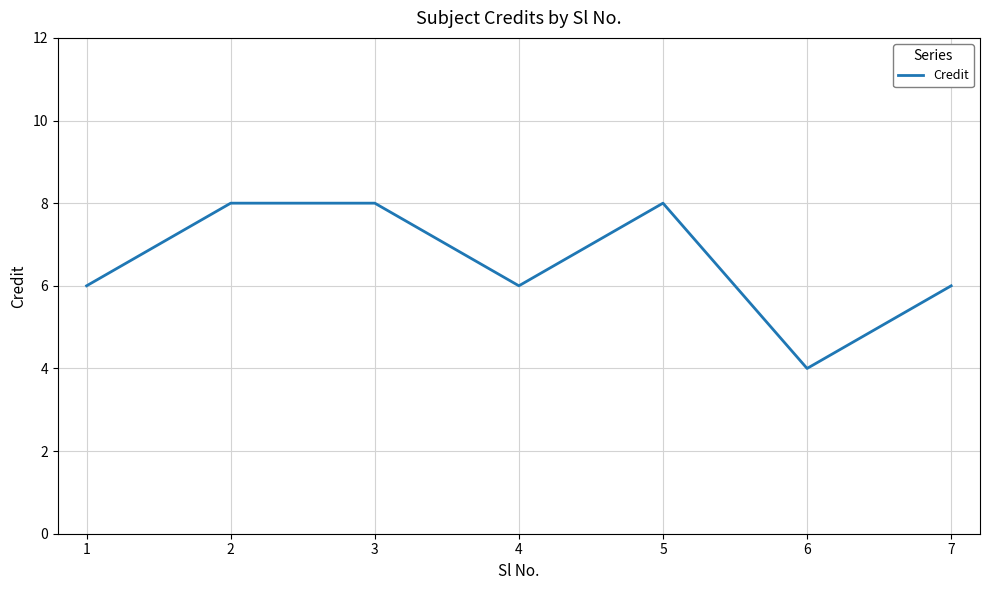

True or false: the data shows 11 at 4.

False